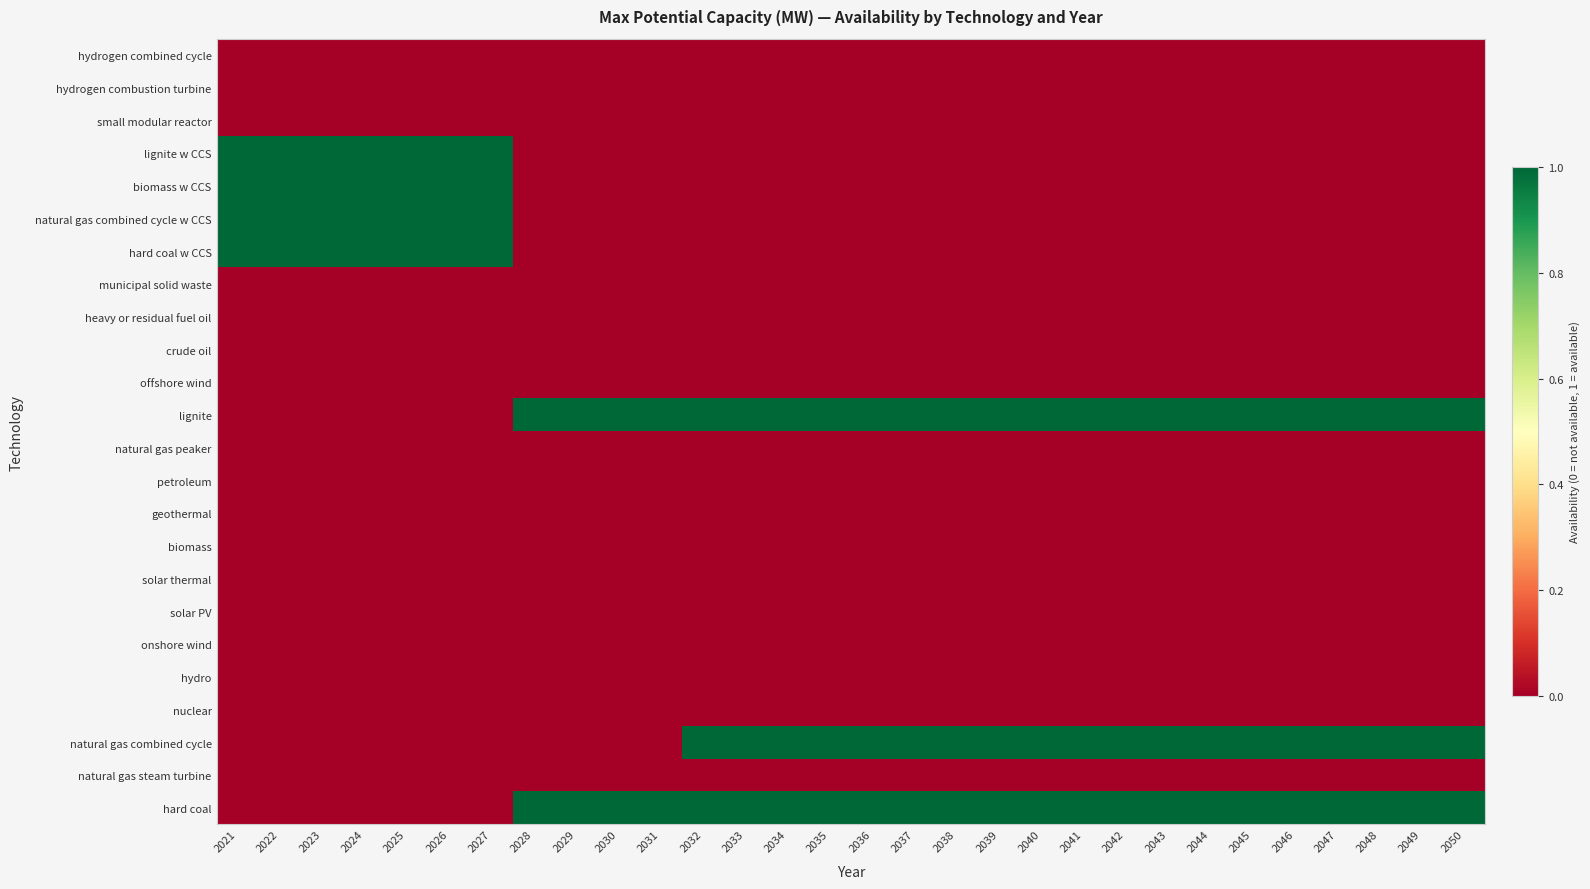

What is the maximum value shown in the chart?

1